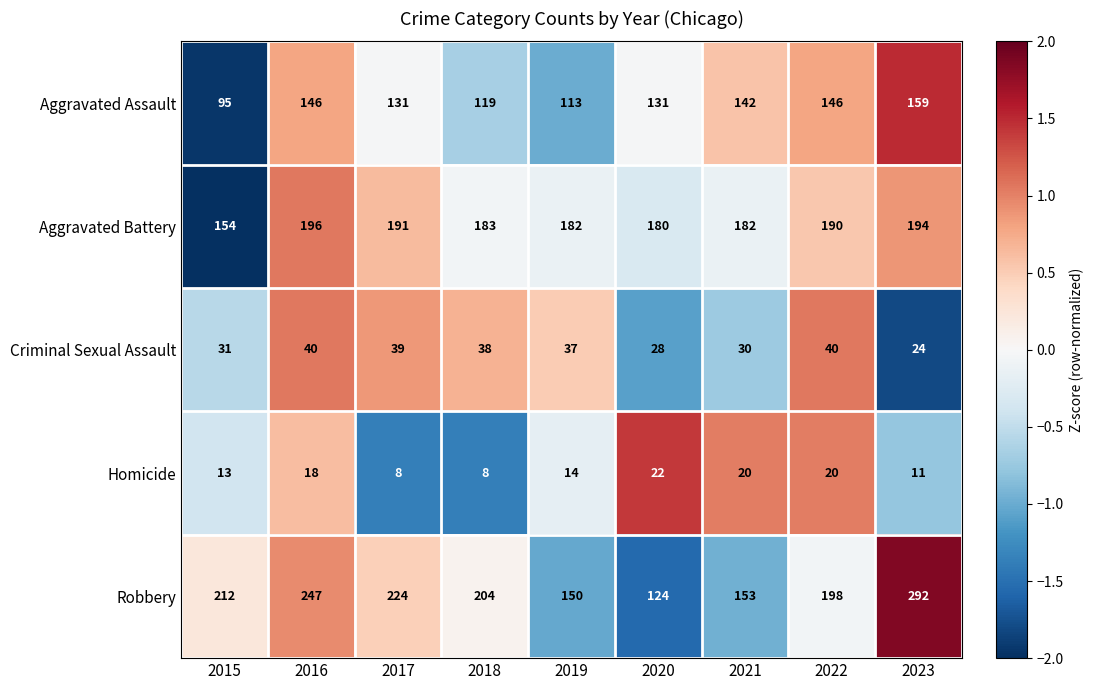

At which label does Aggravated Assault reach its minimum?

2015